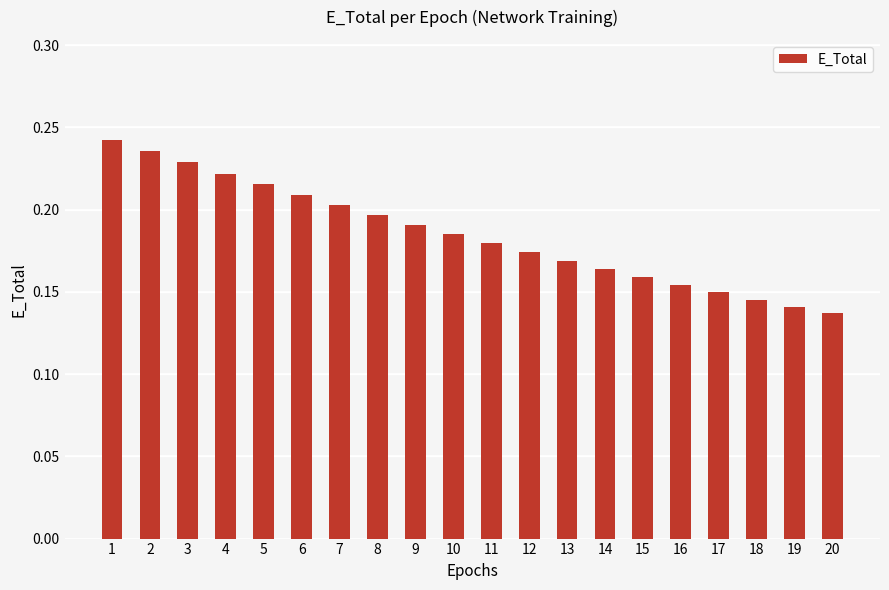

Rank the categories by value from lowest to highest.

20, 19, 18, 17, 16, 15, 14, 13, 12, 11, 10, 9, 8, 7, 6, 5, 4, 3, 2, 1